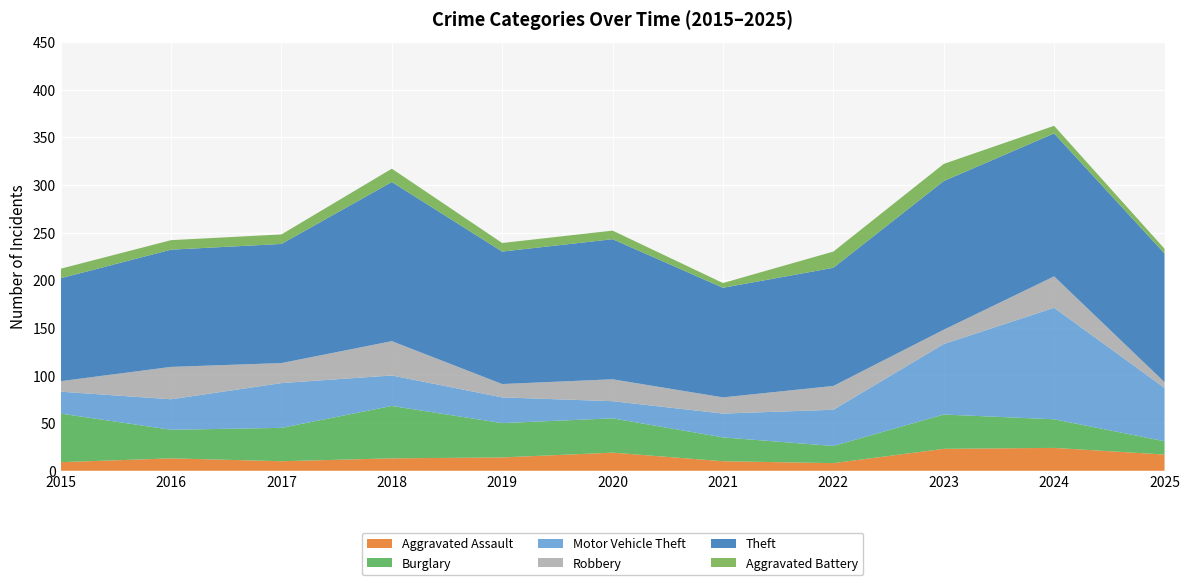

Reading left to right, what are all the values shown in this chart?

Aggravated Assault: 9	13	10	13	14	19	10	8	23	24	17
Burglary: 51	30	35	55	36	36	25	18	36	30	14
Motor Vehicle Theft: 23	32	47	32	27	18	25	38	74	117	56
Robbery: 11	34	21	36	14	23	17	25	15	33	6
Theft: 108	123	125	167	139	147	115	124	156	150	135
Aggravated Battery: 10	10	10	14	9	9	5	17	18	8	5